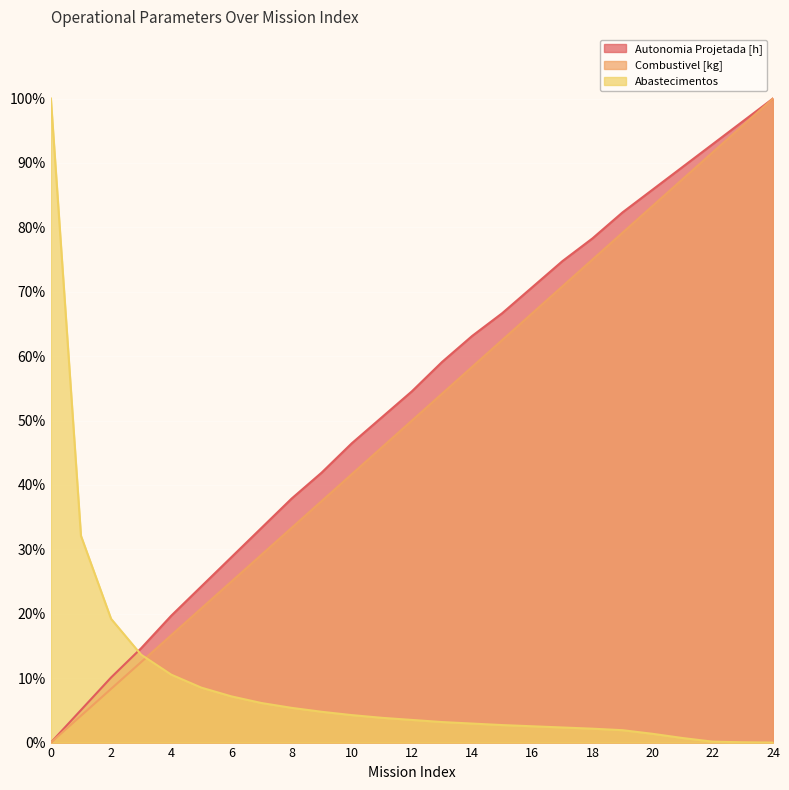

The value of Combustivel [kg] at 6 is 25.0. True or false?

True